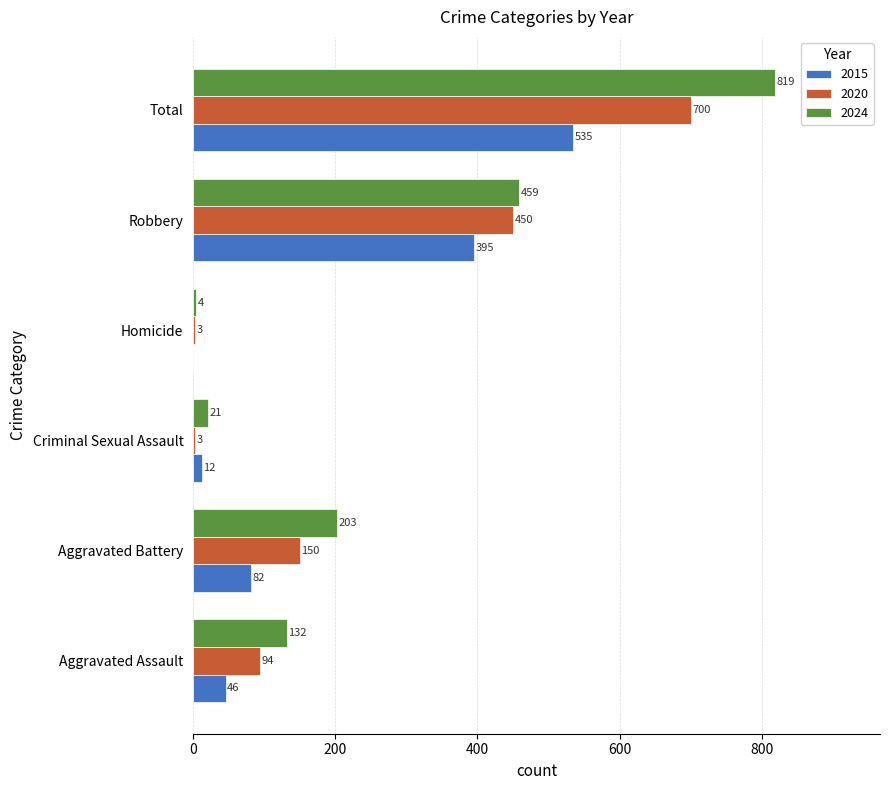

What is the sum of the 2024 values at Robbery and Total?

1278